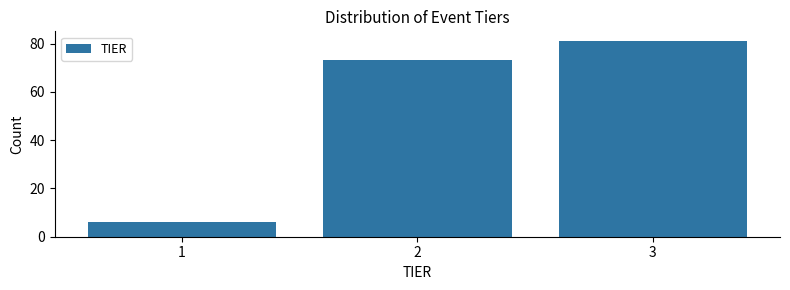

Reading right to left, what are all the values shown in this chart?

3=81	2=73	1=6